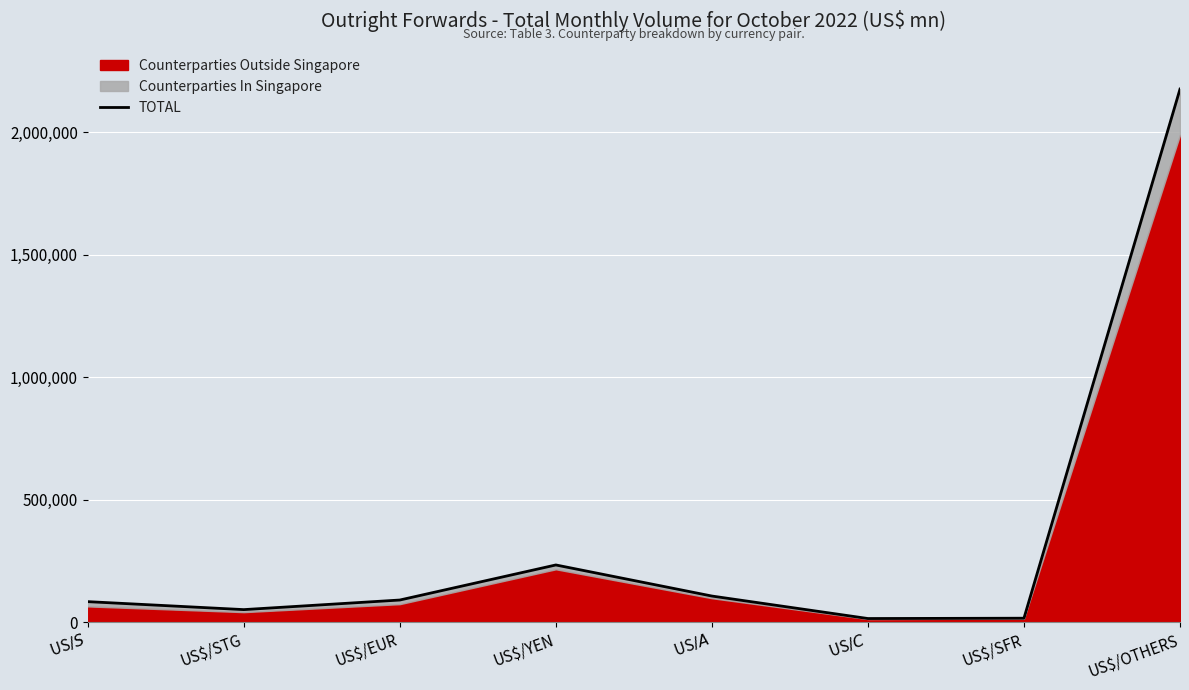

How many categories are shown in the chart?

8